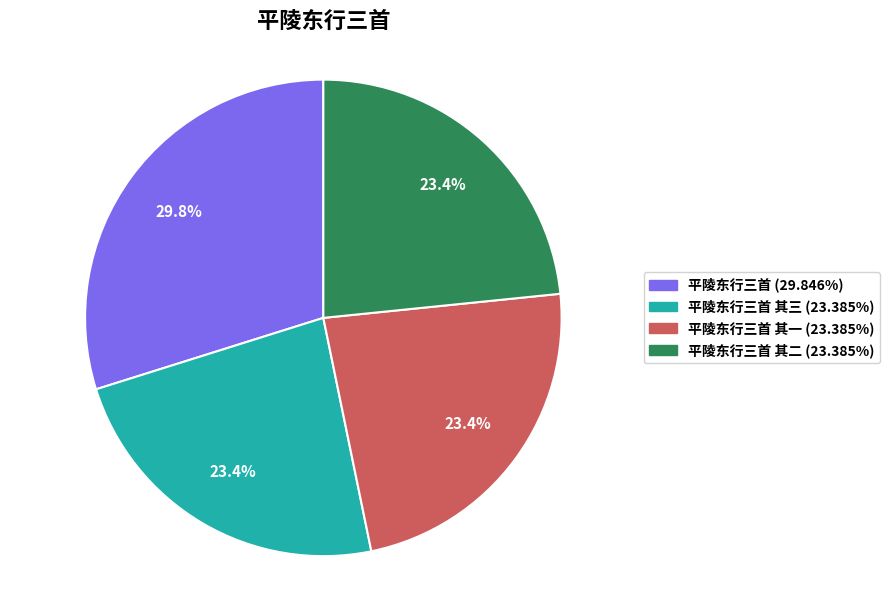

Is there any slice that represents more than half of the pie?

No